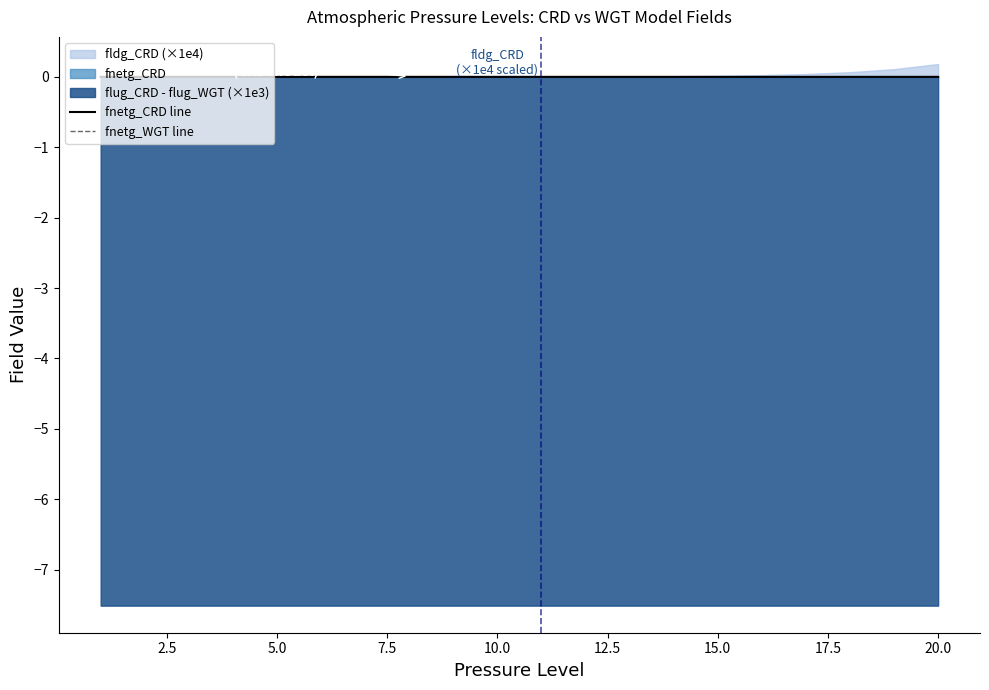

True or false: fnetg_WGT line and fnetg_CRD line intersect in this chart.

True